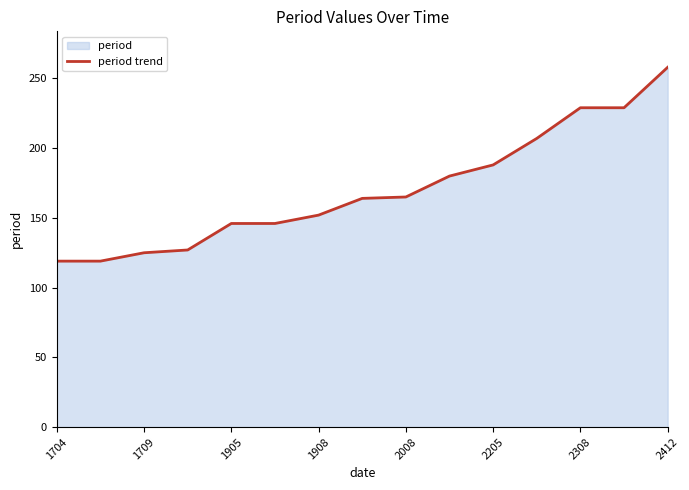

Does the chart display data point markers on the line(s)?

No